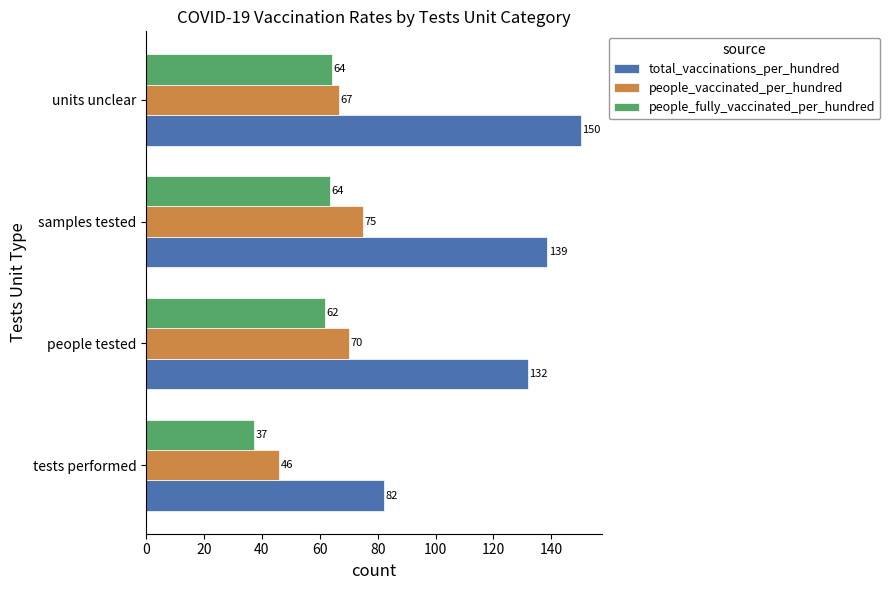

What is the difference between the maximum and second lowest values in the people_vaccinated_per_hundred series?

8.2